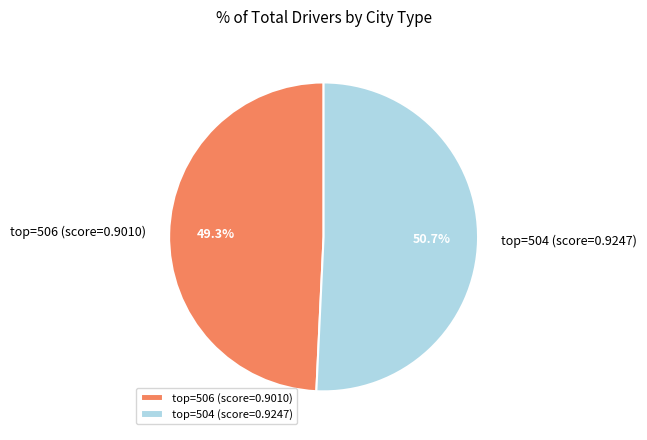

Rank the categories by value from highest to lowest.

top=504 (score=0.9247), top=506 (score=0.9010)